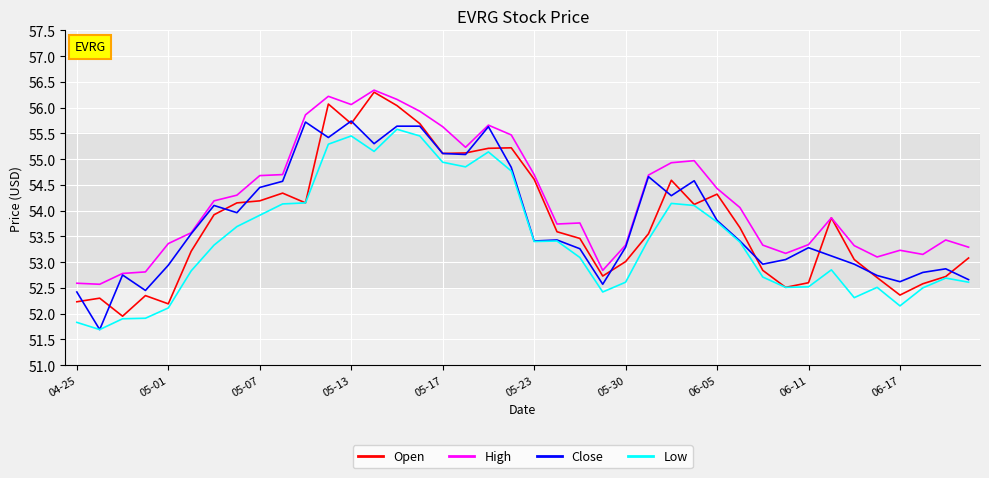

What is the minimum value shown in the chart?

51.7